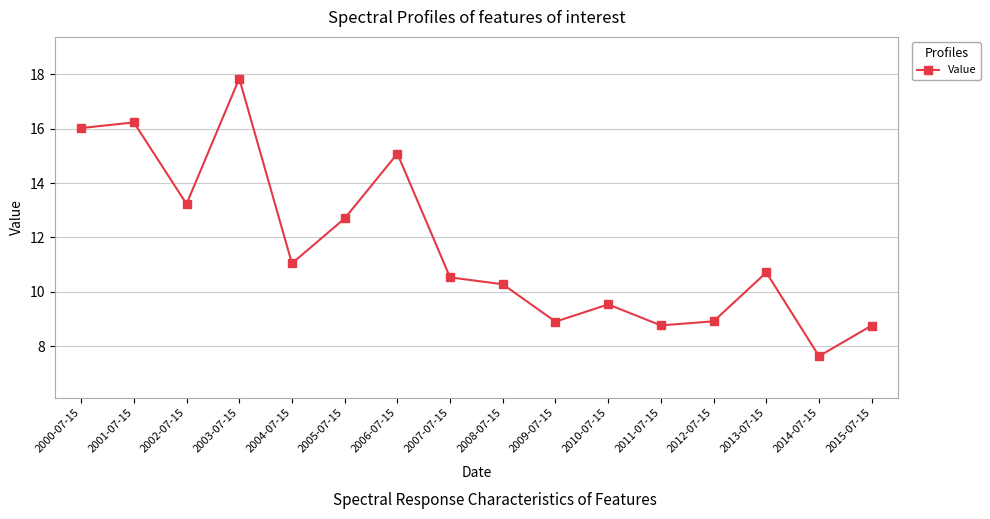

Reading left to right, list all the values displayed in this chart.

2000-07-15=16.0	2001-07-15=16.2	2002-07-15=13.2	2003-07-15=17.8	2004-07-15=11.0	2005-07-15=12.7	2006-07-15=15.1	2007-07-15=10.5	2008-07-15=10.3	2009-07-15=8.9	2010-07-15=9.5	2011-07-15=8.8	2012-07-15=8.9	2013-07-15=10.7	2014-07-15=7.6	2015-07-15=8.8